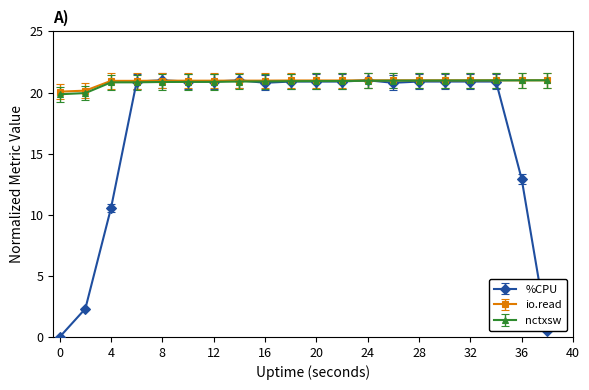

How many categories are shown in the chart?

20